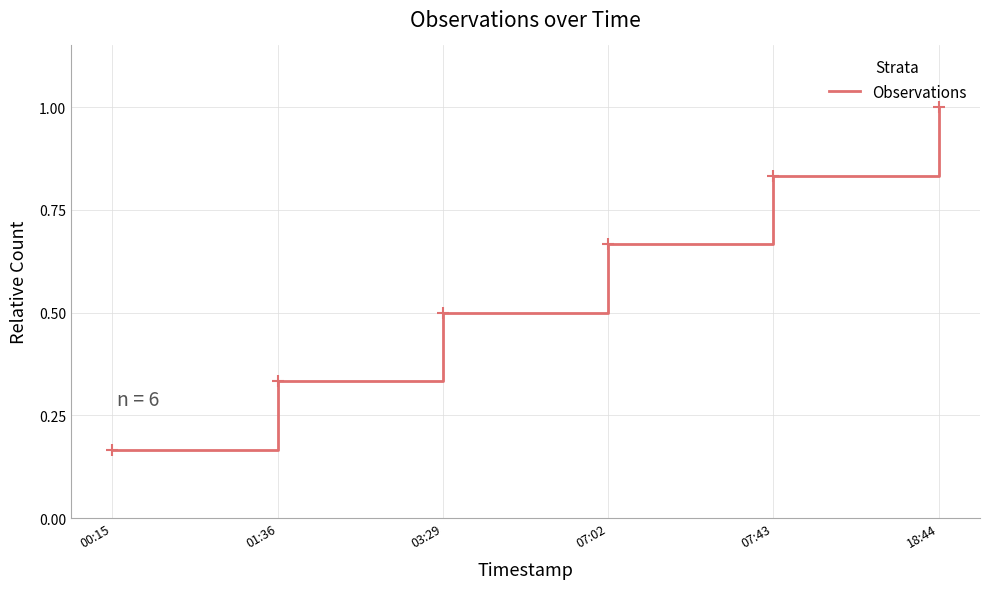

True or false: the data shows 0.1 at 00:15.

False